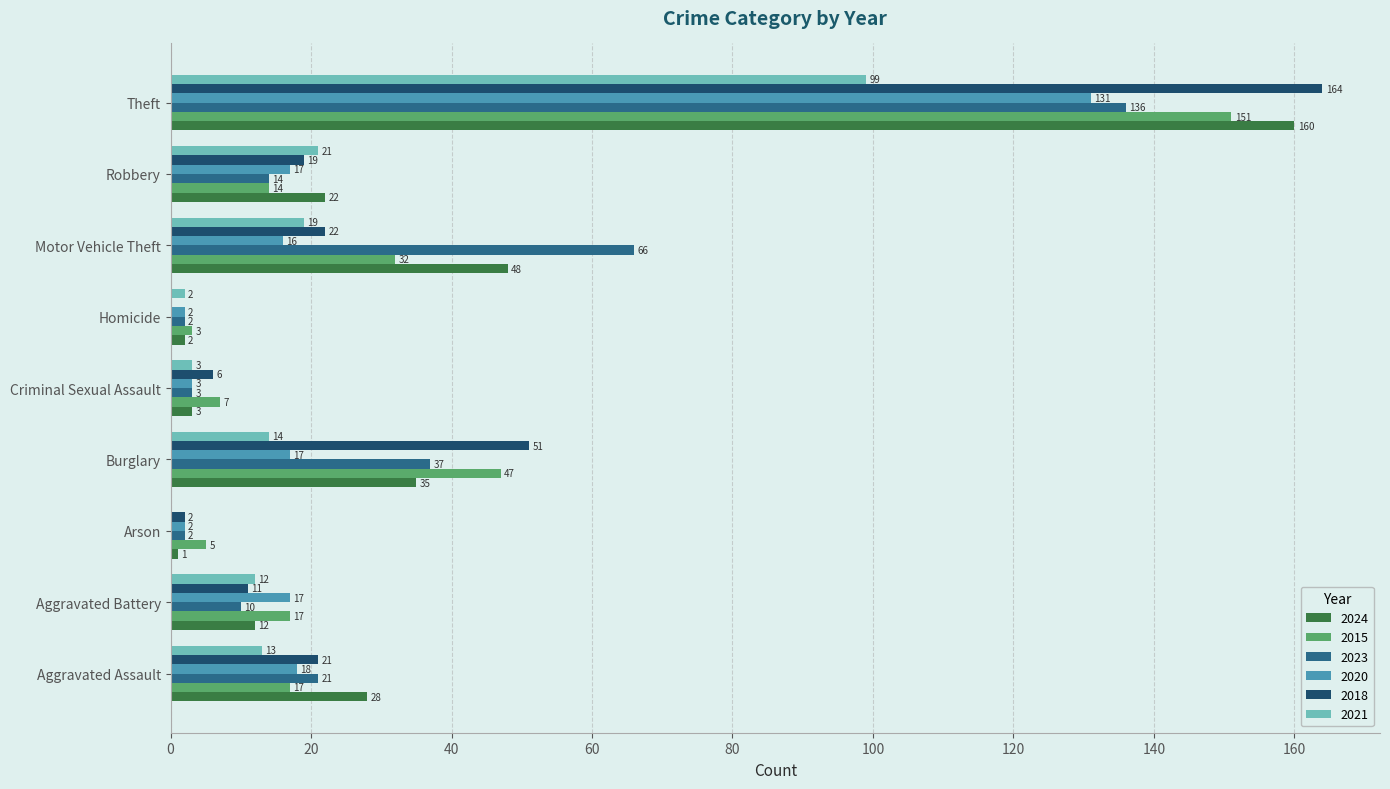

Which series changed the most between Burglary and Theft?

2024